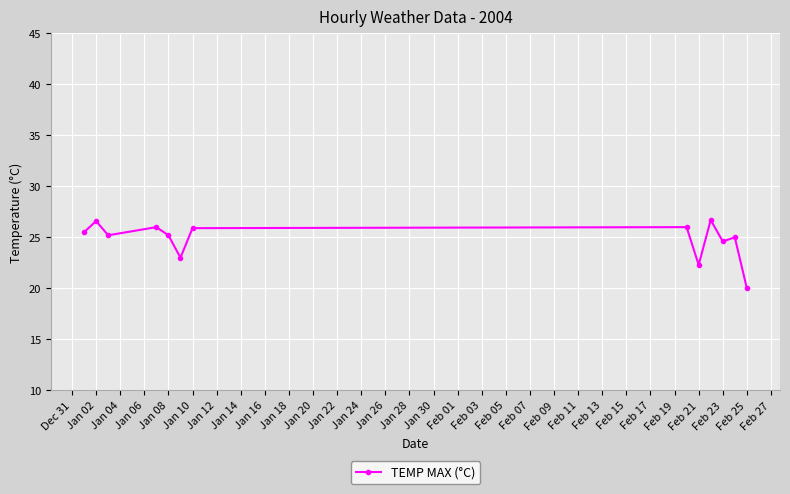

True or false: there are more than 0 points higher than both neighbors.

True